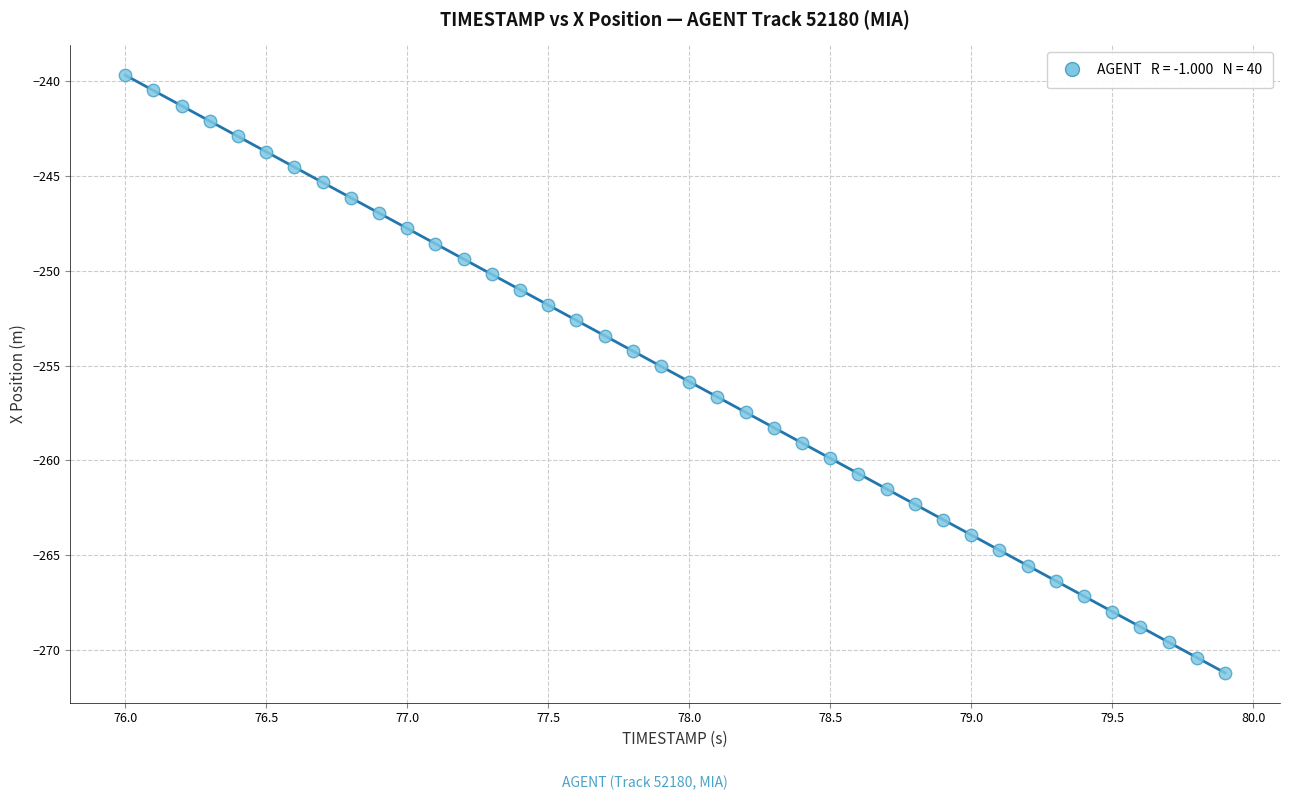

What is the range of Y values (max minus min)?

31.5